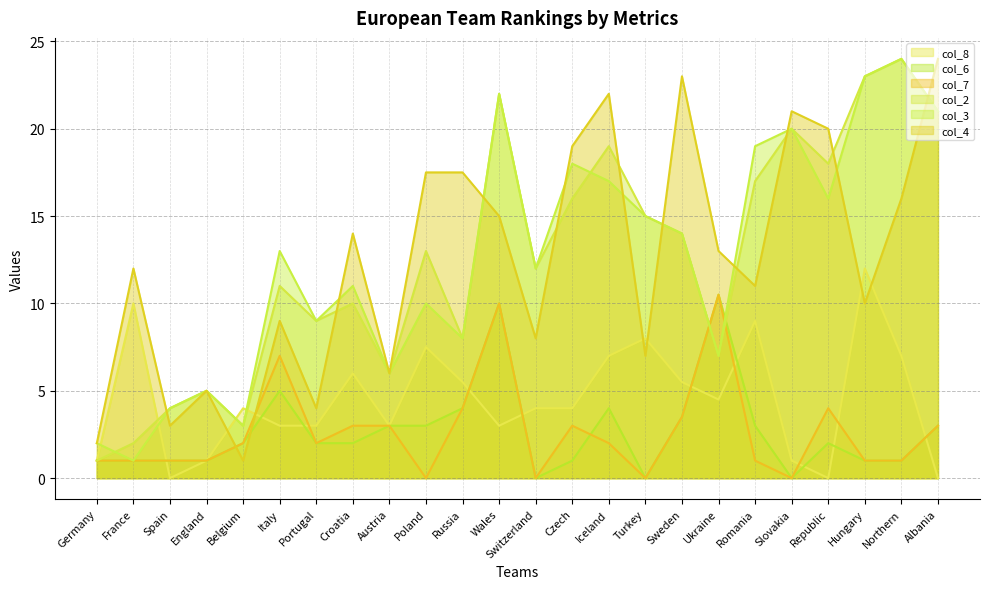

How many data points in col_7 are less than 2?

11